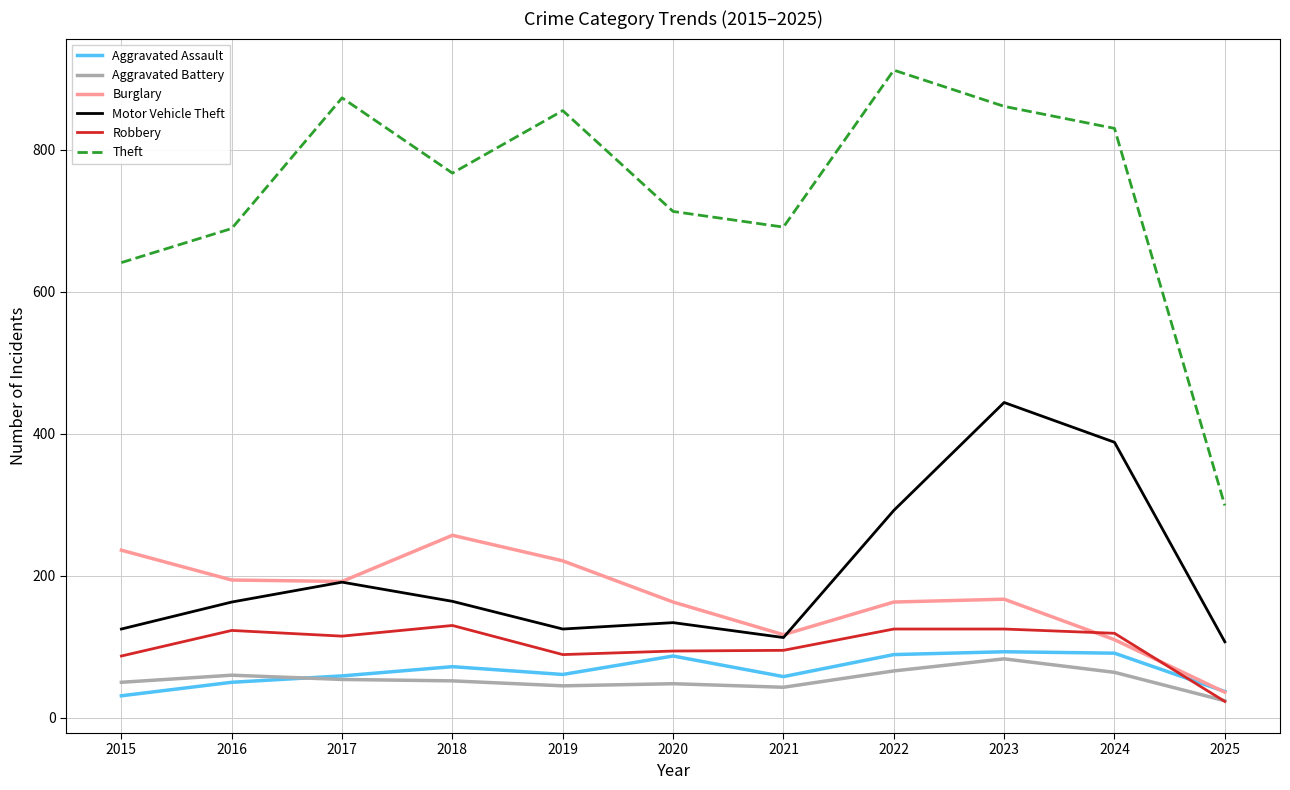

List the series in order of their peak value, highest first.

Theft, Motor Vehicle Theft, Burglary, Robbery, Aggravated Assault, Aggravated Battery